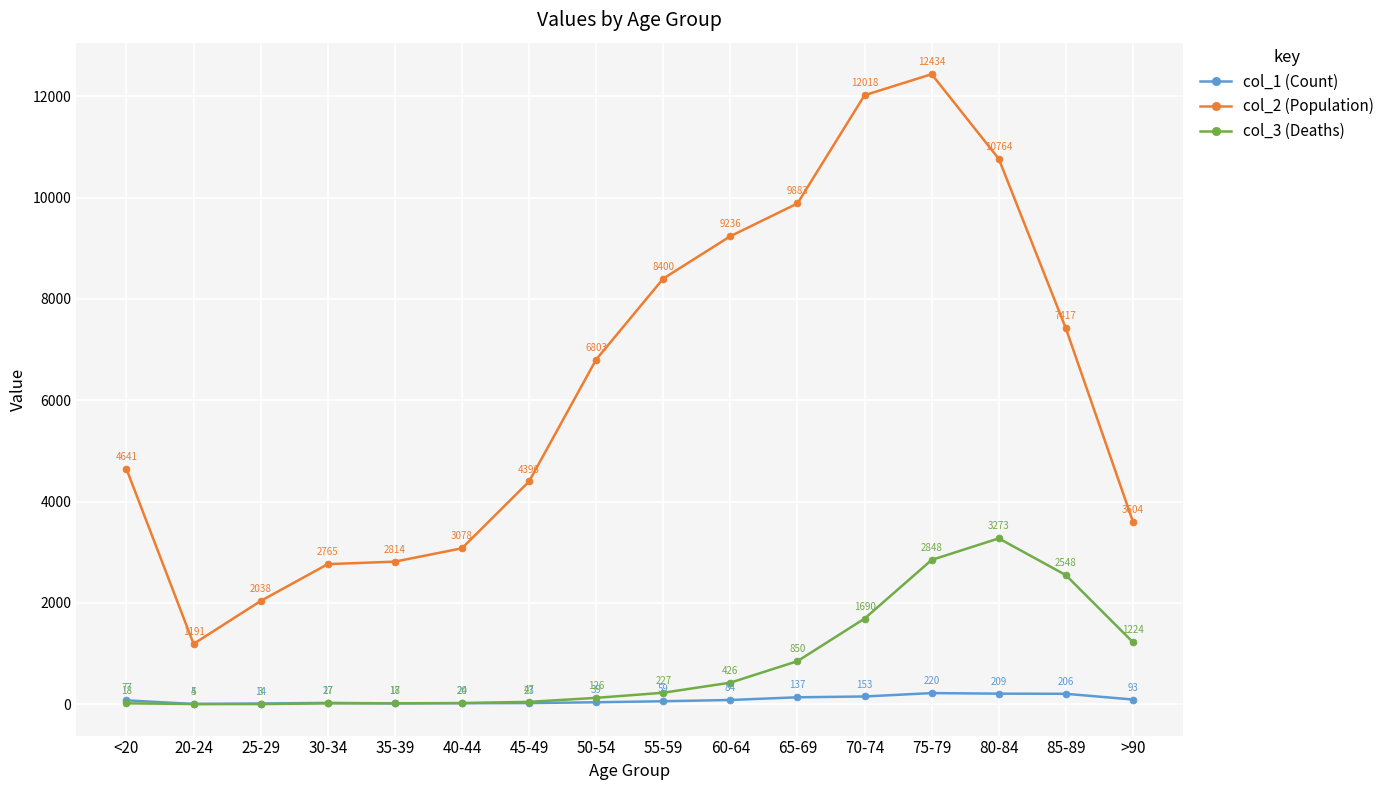

What are all the series names shown in the legend?

col_1 (Count), col_2 (Population), col_3 (Deaths)